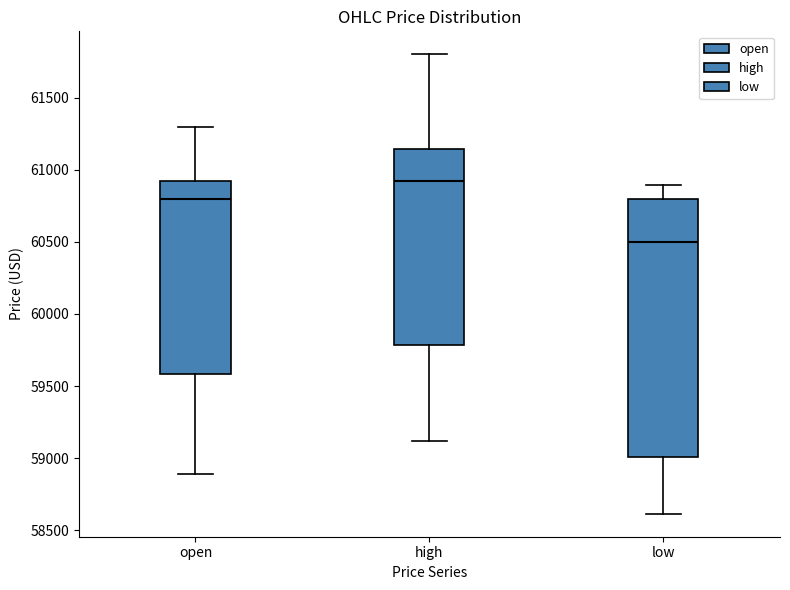

Reading left to right, read every box against the y-axis: the position of its median line, the range the box covers, and the ends of its whiskers. The values are not printed on the chart, so give them approximately, as read against the axis.

open: median 60800, box 59600 to 60900, whiskers 58900 to 61300
high: median 60900, box 59800 to 61150, whiskers 59100 to 61800
low: median 60500, box 59000 to 60800, whiskers 58600 to 60900